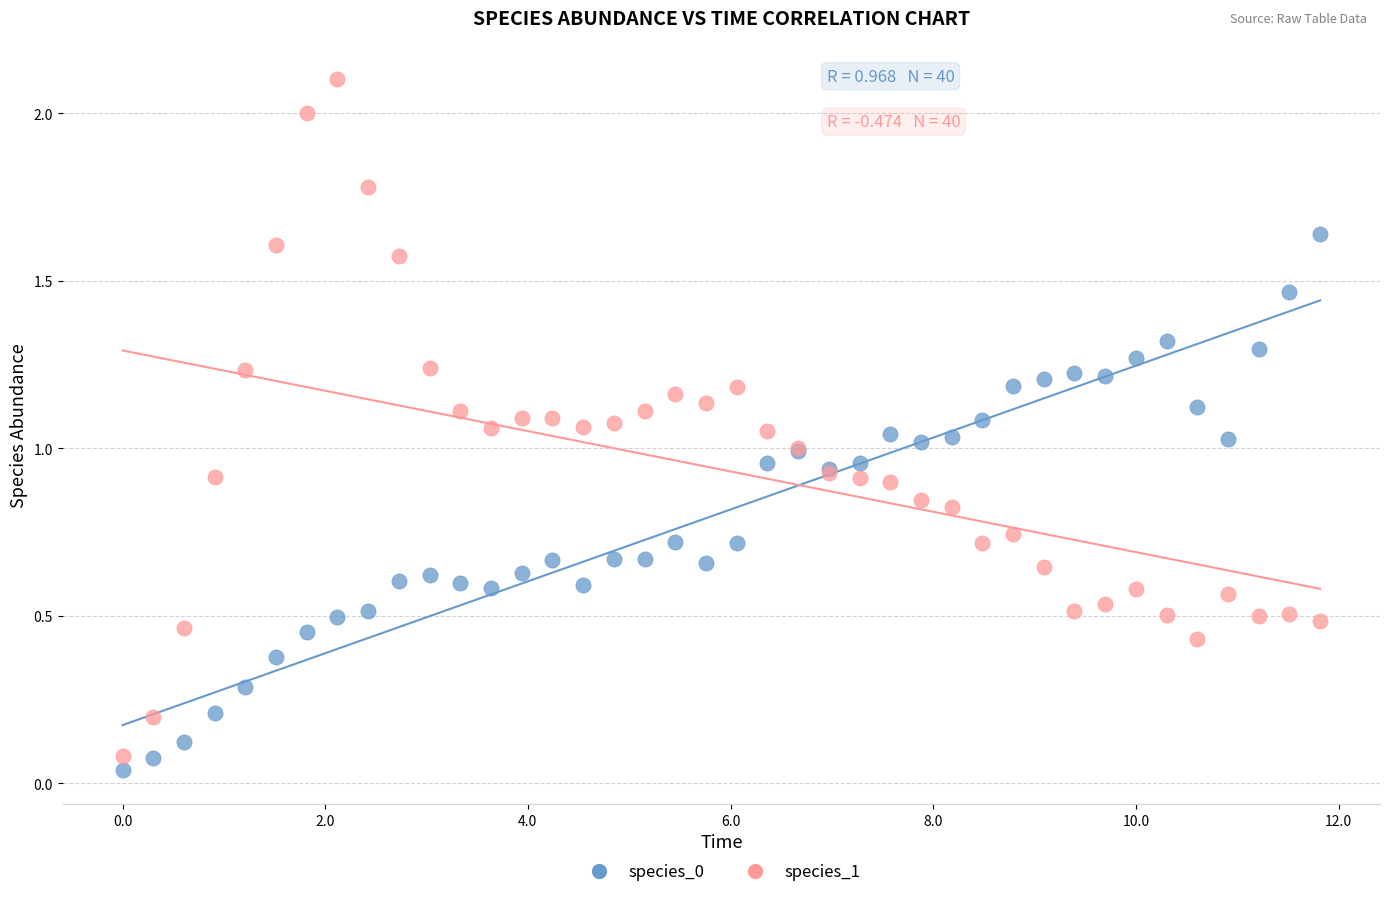

What is the X range (max minus min) for the scatter plot?

11.8